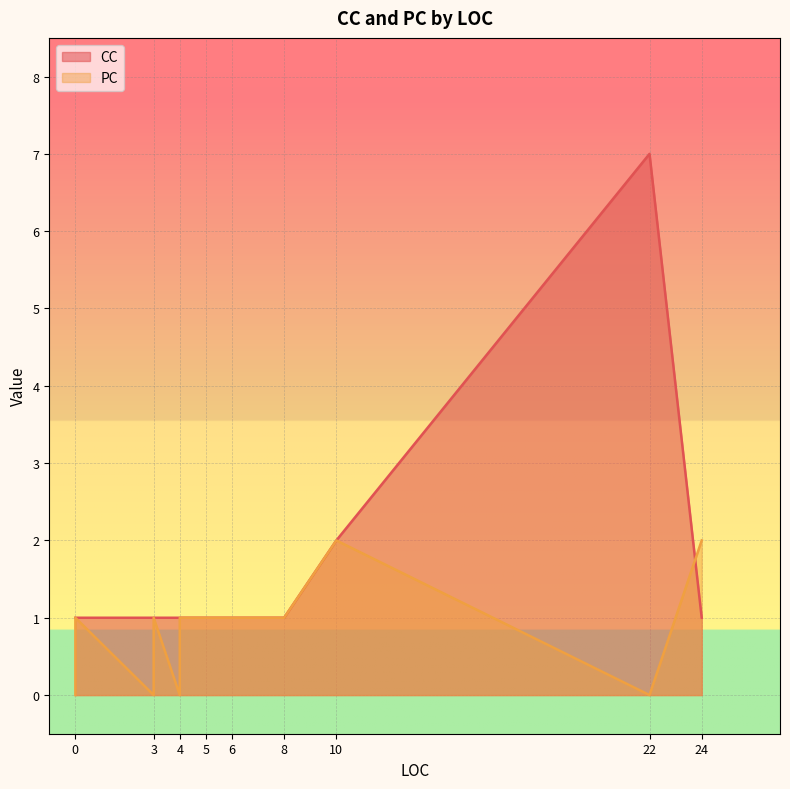

Which has a higher value, 24 or 3?

24